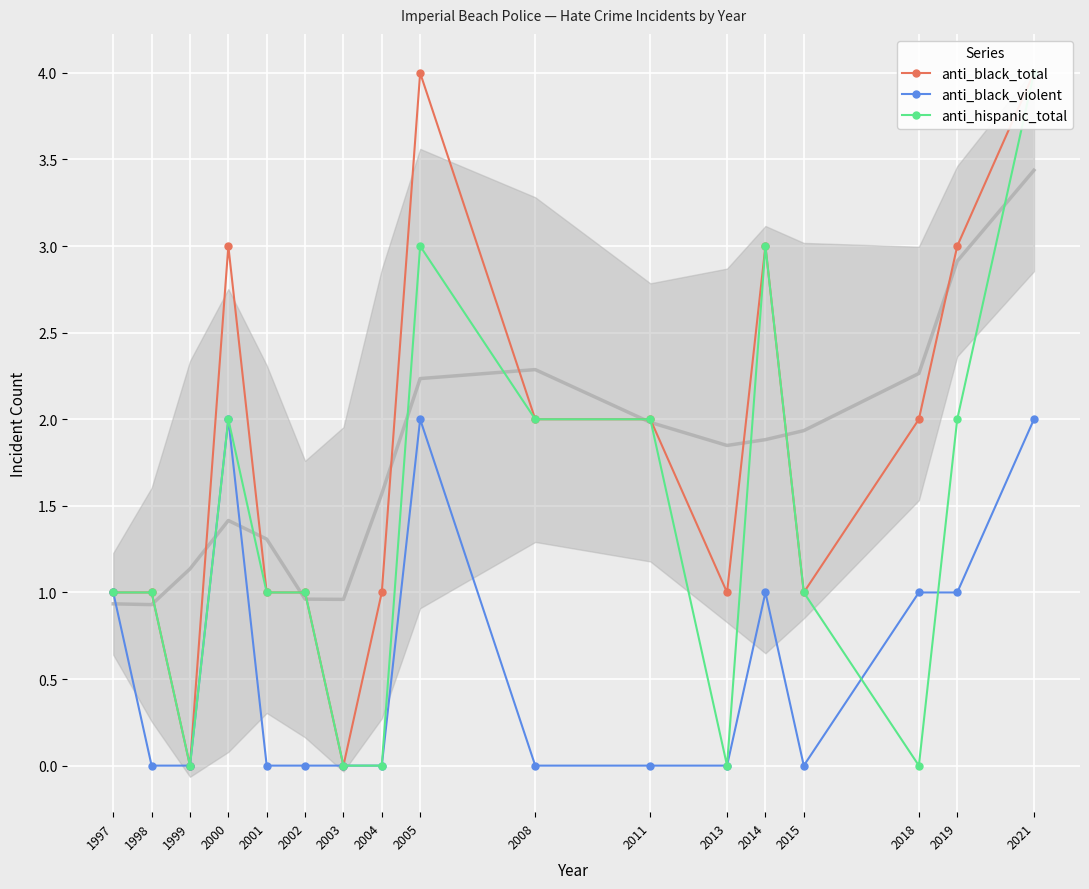

What is the spread (max minus min) of values at 1998?

1